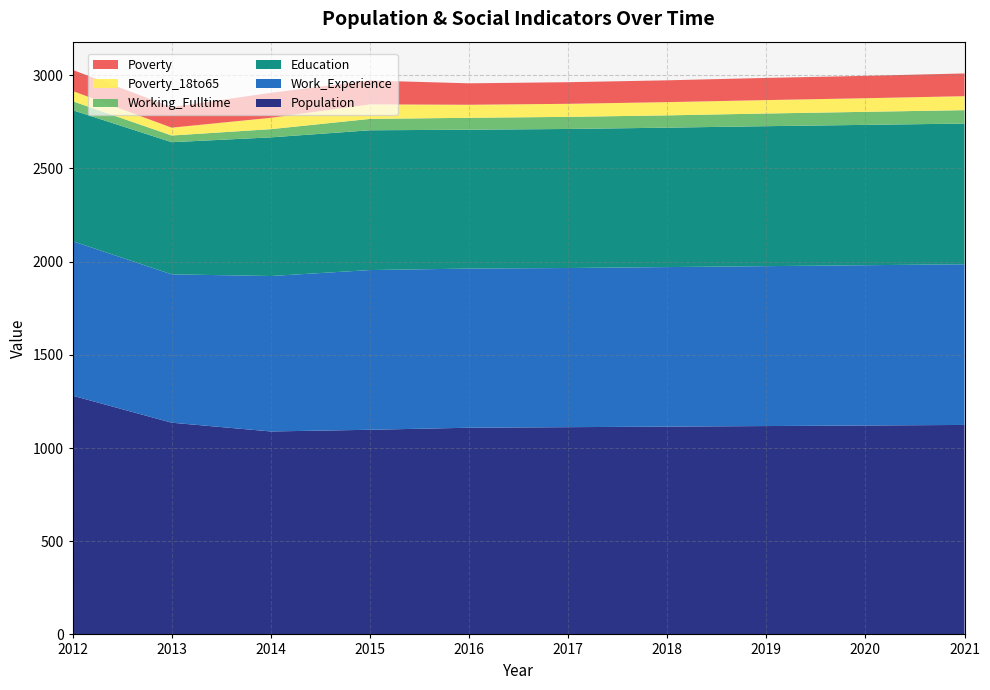

Reading left to right, transcribe all the data shown in this chart.

Population: 2012=1281	2013=1136	2014=1089	2015=1098	2016=1109	2017=1112	2018=1115	2019=1118	2020=1121	2021=1124
Work_Experience: 2012=829	2013=796	2014=834	2015=857	2016=854	2017=854	2018=856	2019=858	2020=860	2021=862
Education: 2012=703	2013=709	2014=744	2015=750	2016=745	2017=746	2018=748	2019=751	2020=753	2021=755
Working_Fulltime: 2012=48	2013=36	2014=44	2015=61	2016=64	2017=65	2018=66	2019=68	2020=70	2021=72
Poverty_18to65: 2012=55	2013=42	2014=61	2015=78	2016=70	2017=70	2018=71	2019=72	2020=73	2021=75
Poverty: 2012=113	2013=110	2014=134	2015=128	2016=115	2017=116	2018=117	2019=119	2020=120	2021=122